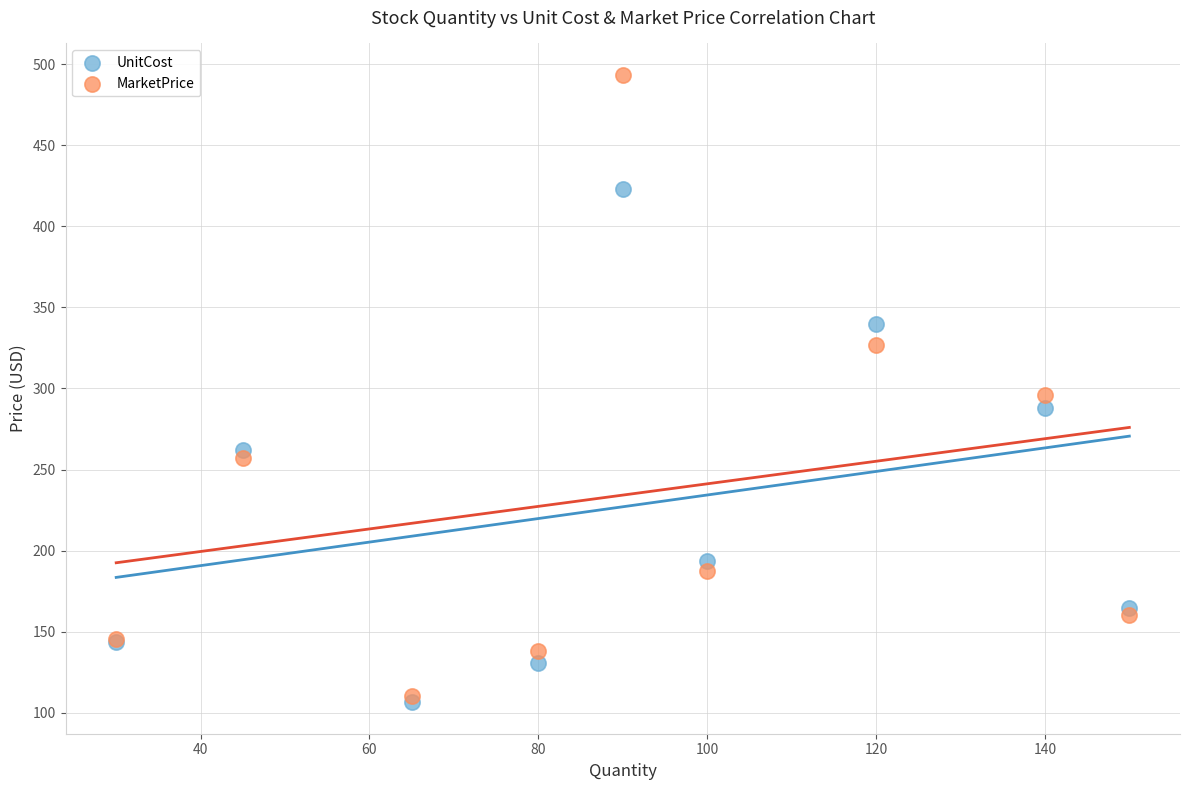

What are all the series names shown in the legend?

UnitCost, MarketPrice